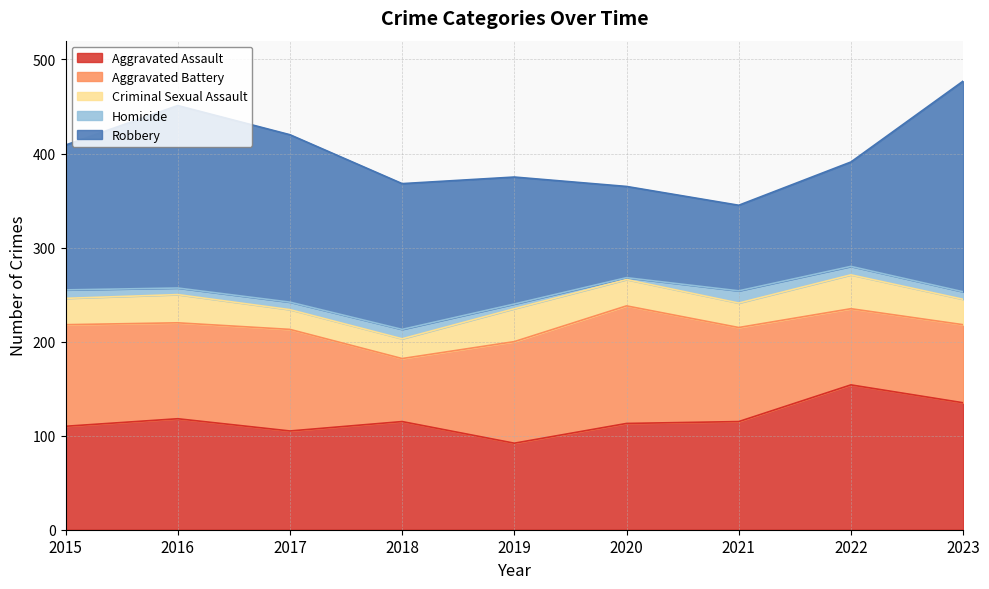

Is it true that Aggravated Battery equals 56 at 2020?

False